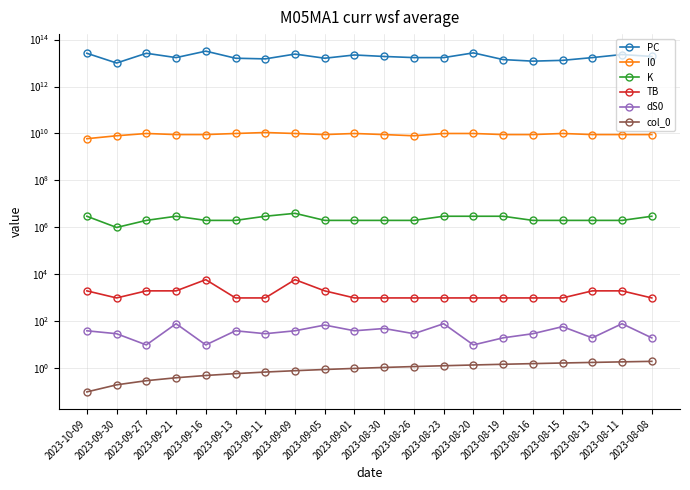

How many data points does each series have?

20